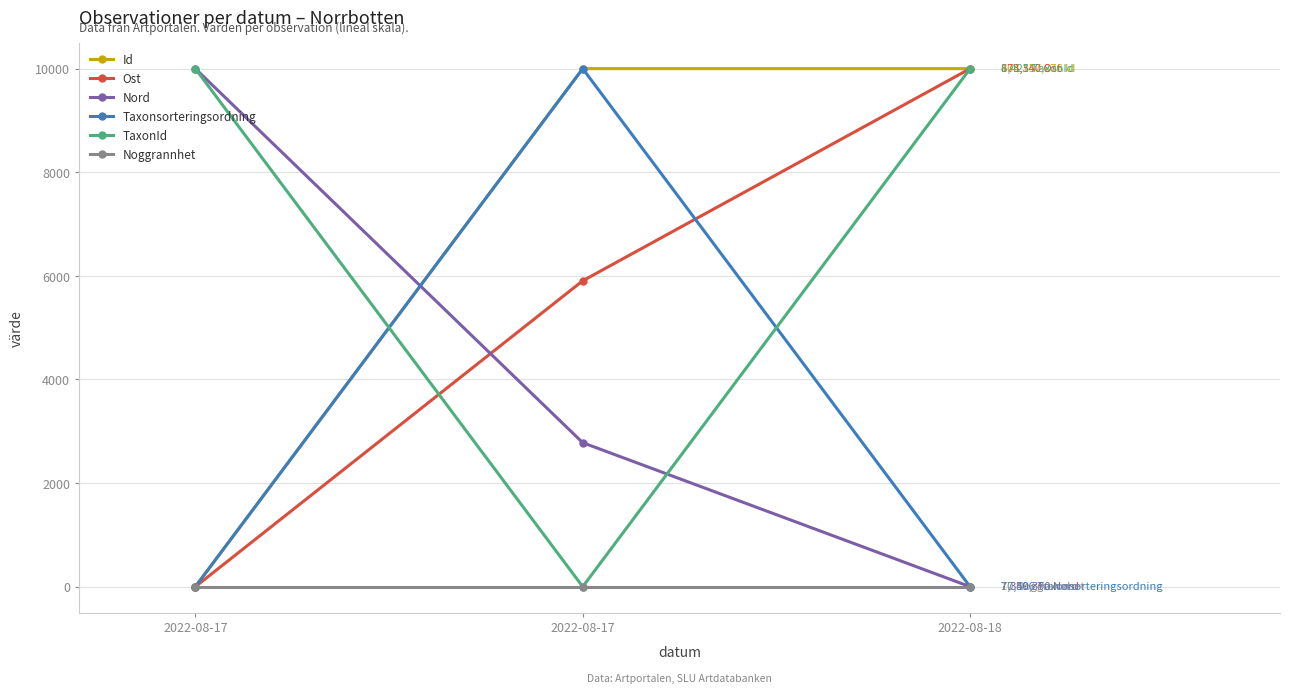

What is the difference between the maximum and minimum values in the Nord series?

10000.0